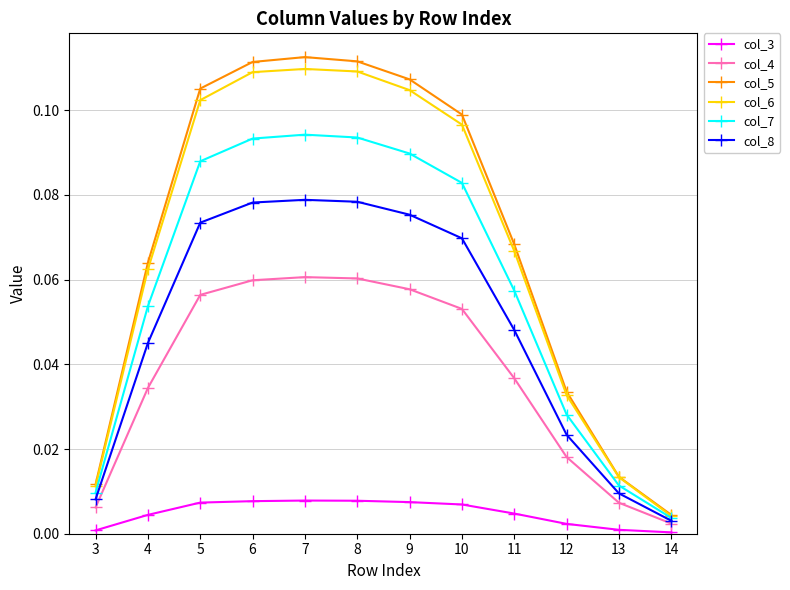

What is the total value across all series at 8?

0.5